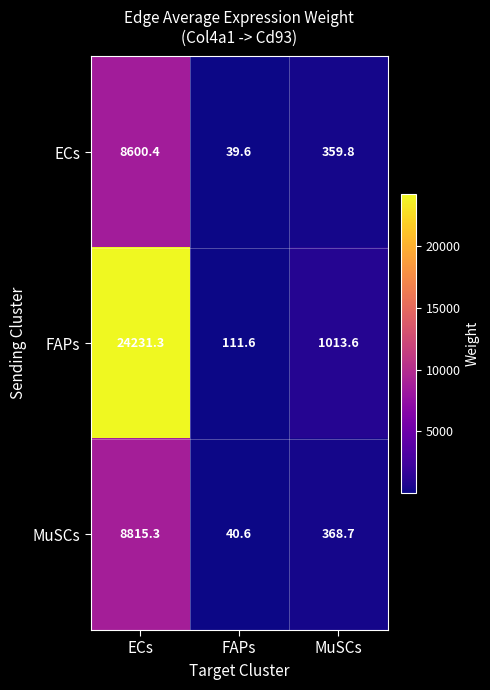

What value does the MuSCs series have at FAPs?

40.6